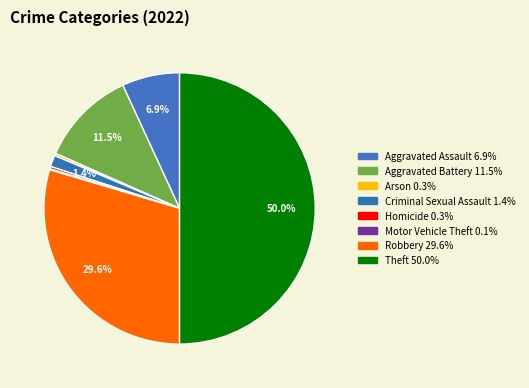

Which slice is the smallest?

Motor Vehicle Theft